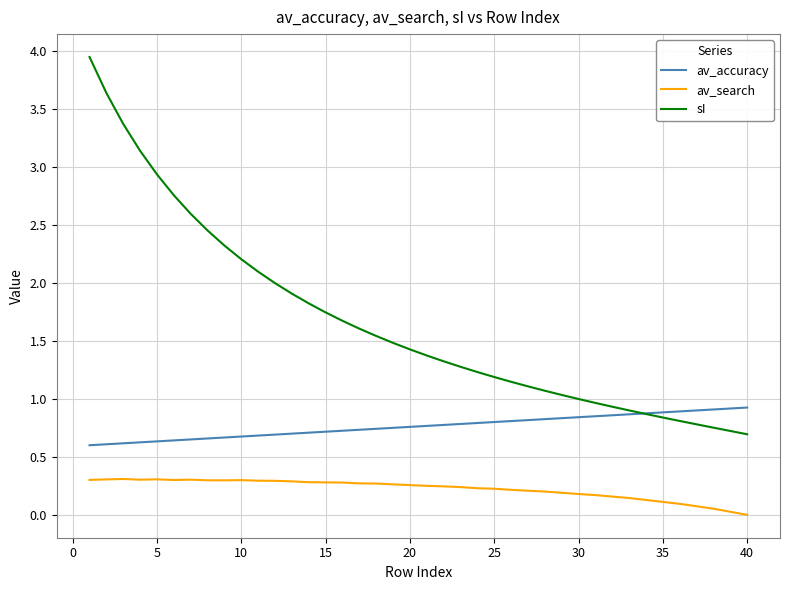

Which series has the largest total across all categories?

sI